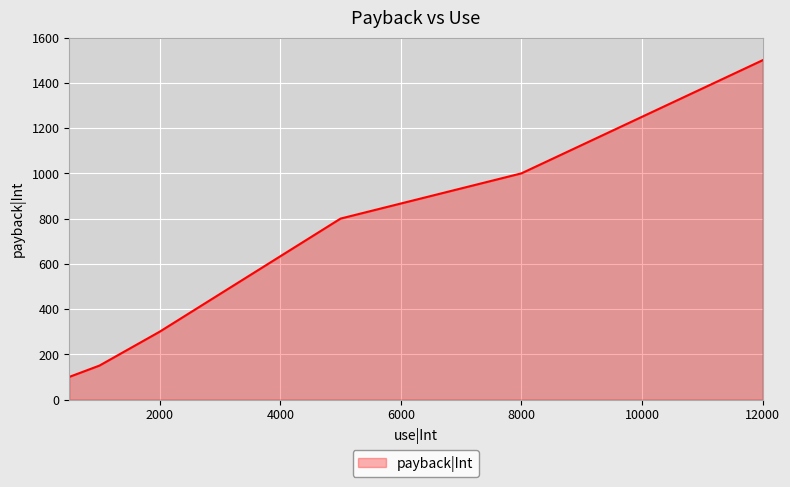

True or false: the data has more than 2 interior local peaks.

False